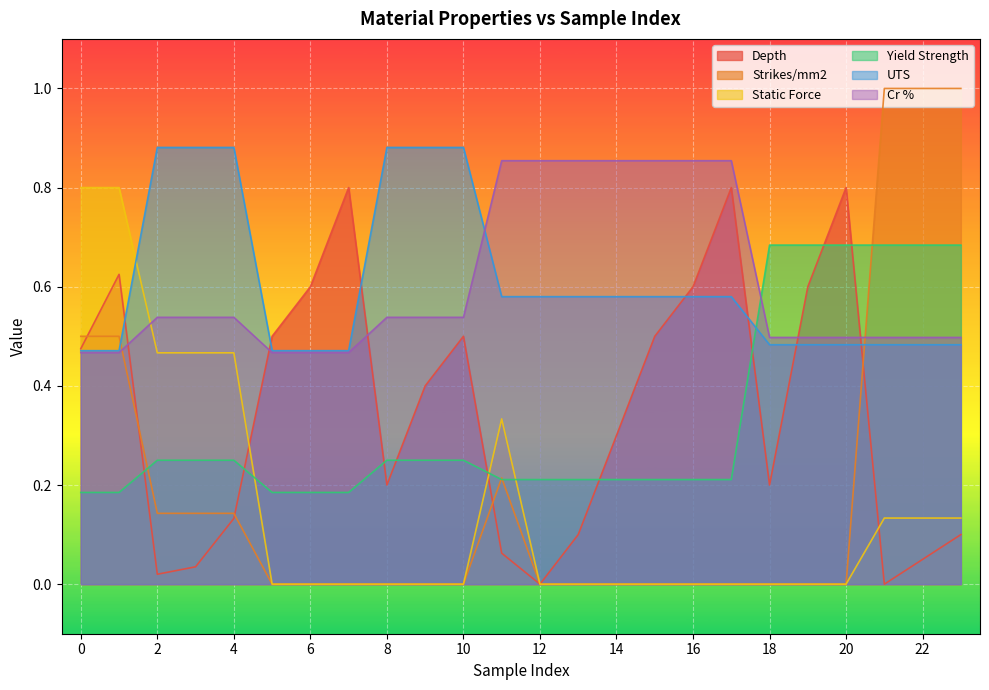

Reading left to right, transcribe all the data shown in this chart.

Depth: 0.5	0.6	0.0	0.0	0.1	0.5	0.6	0.8	0.2	0.4	0.5	0.1	0.0	0.1	0.3	0.5	0.6	0.8	0.2	0.6	0.8	0.0	0.1	0.1
Strikes/mm2: 0.5	0.5	0.1	0.1	0.1	0.0	0.0	0.0	0.0	0.0	0.0	0.2	0.0	0.0	0.0	0.0	0.0	0.0	0.0	0.0	0.0	1.0	1.0	1.0
Static Force: 0.8	0.8	0.5	0.5	0.5	0.0	0.0	0.0	0.0	0.0	0.0	0.3	0.0	0.0	0.0	0.0	0.0	0.0	0.0	0.0	0.0	0.1	0.1	0.1
Yield Strength: 0.2	0.2	0.2	0.2	0.2	0.2	0.2	0.2	0.2	0.2	0.2	0.2	0.2	0.2	0.2	0.2	0.2	0.2	0.7	0.7	0.7	0.7	0.7	0.7
UTS: 0.5	0.5	0.9	0.9	0.9	0.5	0.5	0.5	0.9	0.9	0.9	0.6	0.6	0.6	0.6	0.6	0.6	0.6	0.5	0.5	0.5	0.5	0.5	0.5
Cr %: 0.5	0.5	0.5	0.5	0.5	0.5	0.5	0.5	0.5	0.5	0.5	0.9	0.9	0.9	0.9	0.9	0.9	0.9	0.5	0.5	0.5	0.5	0.5	0.5